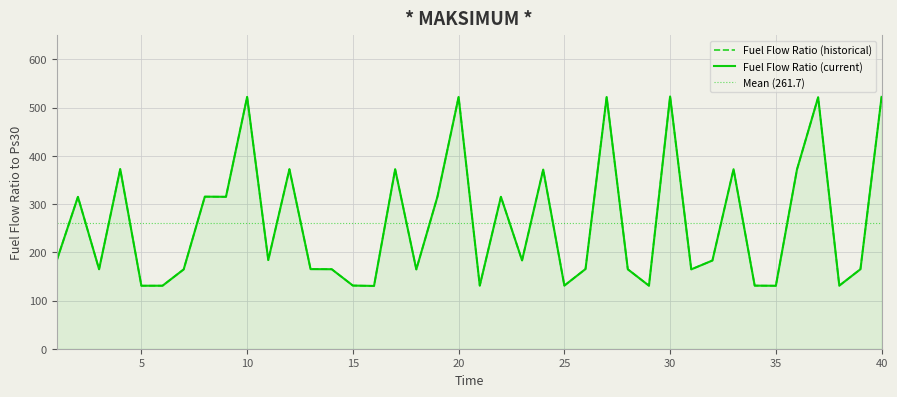

What is the sum of the values at 18 and 1?

347.9